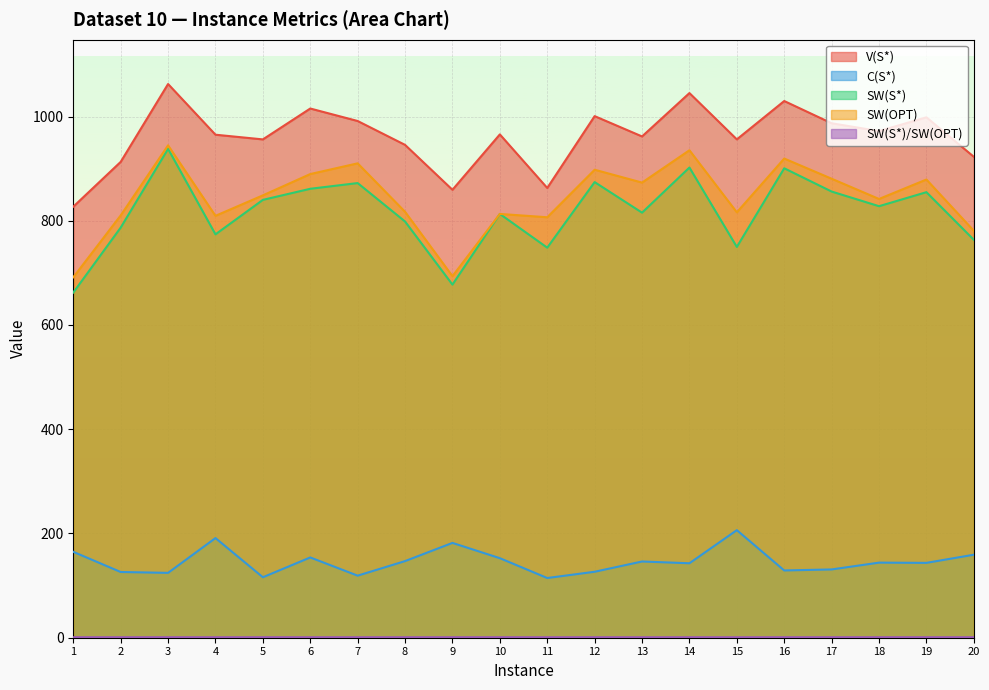

Which category has the highest value in the SW(OPT) series?

3